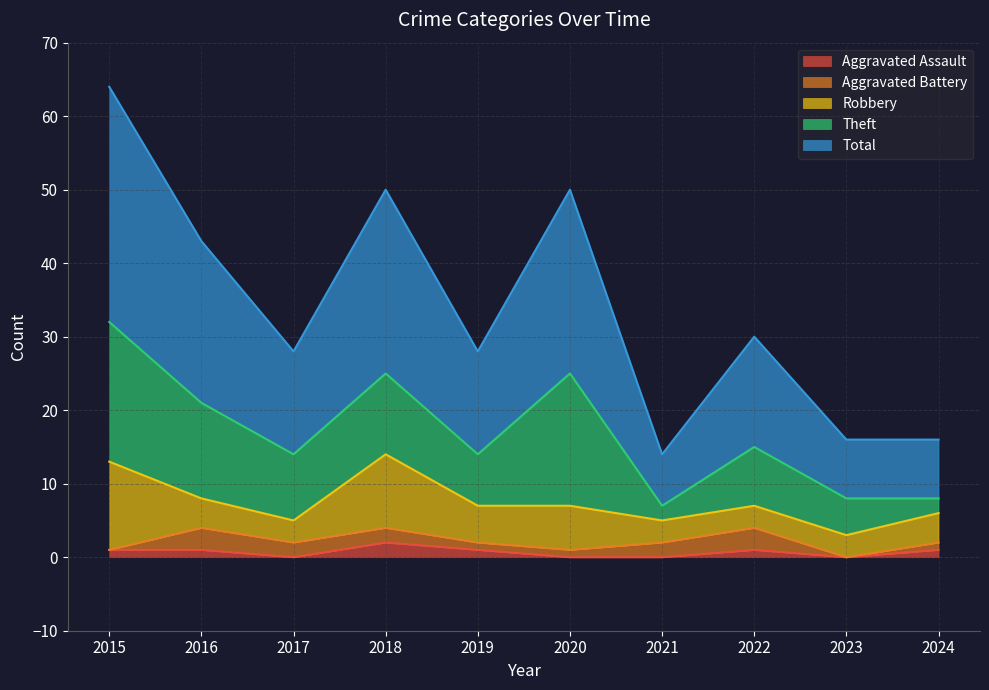

True or false: Aggravated Battery has more than 0 points higher than both neighbors.

True